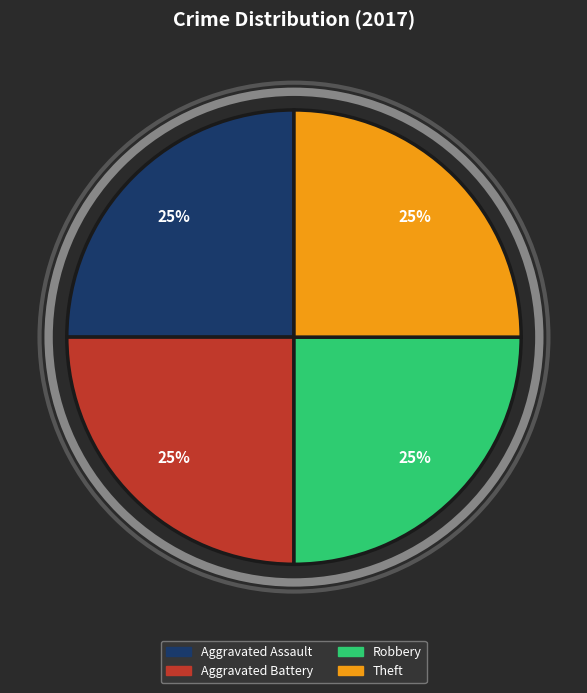

To the nearest percent, what is the average slice percentage?

25%